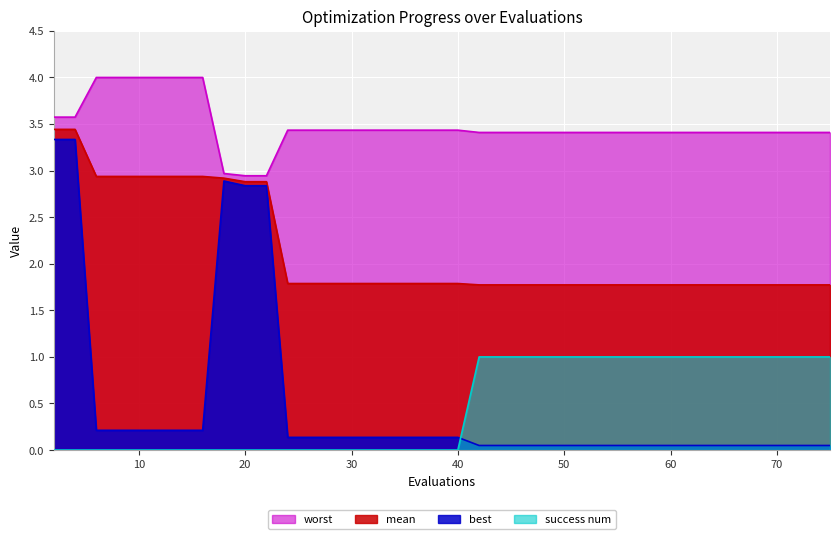

Reading left to right, what are all the values shown in this chart?

mean: 3.4	3.4	2.9	2.9	2.9	2.9	2.9	2.9	2.9	2.9	2.9	1.8	1.8	1.8	1.8	1.8	1.8	1.8	1.8	1.8	1.8	1.8	1.8	1.8	1.8	1.8	1.8	1.8	1.8	1.8	1.8	1.8	1.8	1.8	1.8	1.8	1.8	1.8
best: 3.3	3.3	0.2	0.2	0.2	0.2	0.2	0.2	2.9	2.8	2.8	0.1	0.1	0.1	0.1	0.1	0.1	0.1	0.1	0.1	0.0	0.0	0.0	0.0	0.0	0.0	0.0	0.0	0.0	0.0	0.0	0.0	0.0	0.0	0.0	0.0	0.0	0.0
worst: 3.6	3.6	4.0	4.0	4.0	4.0	4.0	4.0	3.0	2.9	2.9	3.4	3.4	3.4	3.4	3.4	3.4	3.4	3.4	3.4	3.4	3.4	3.4	3.4	3.4	3.4	3.4	3.4	3.4	3.4	3.4	3.4	3.4	3.4	3.4	3.4	3.4	3.4
success num: 0.0	0.0	0.0	0.0	0.0	0.0	0.0	0.0	0.0	0.0	0.0	0.0	0.0	0.0	0.0	0.0	0.0	0.0	0.0	0.0	1.0	1.0	1.0	1.0	1.0	1.0	1.0	1.0	1.0	1.0	1.0	1.0	1.0	1.0	1.0	1.0	1.0	1.0